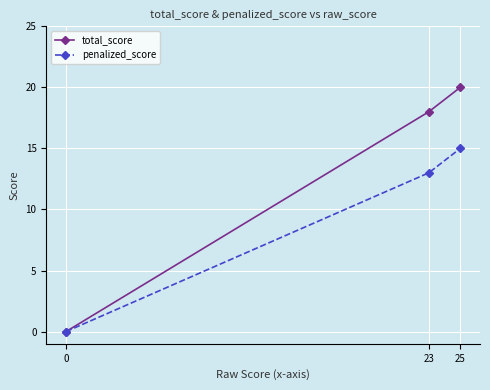

True or false: penalized_score has a value of 5 at 0.

False